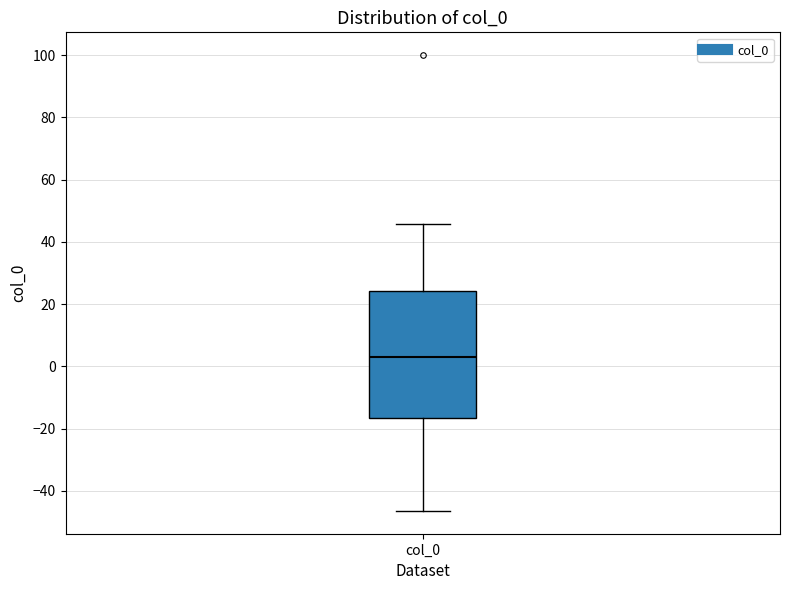

Transcribe this box plot: give where the median line is, the range the box spans, and where the two whiskers end, as read against the y-axis. The values are not printed on the chart, so give them approximately, as read against the axis.

median 4, box -16 to 24, whiskers -46 to 46